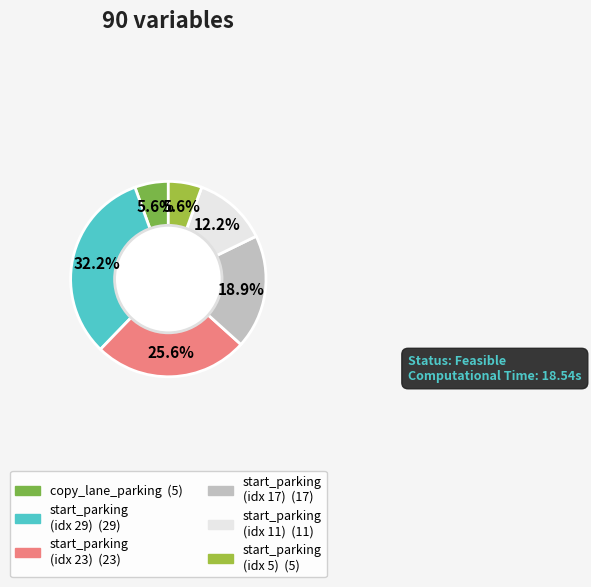

Count the number of slices in the pie.

6